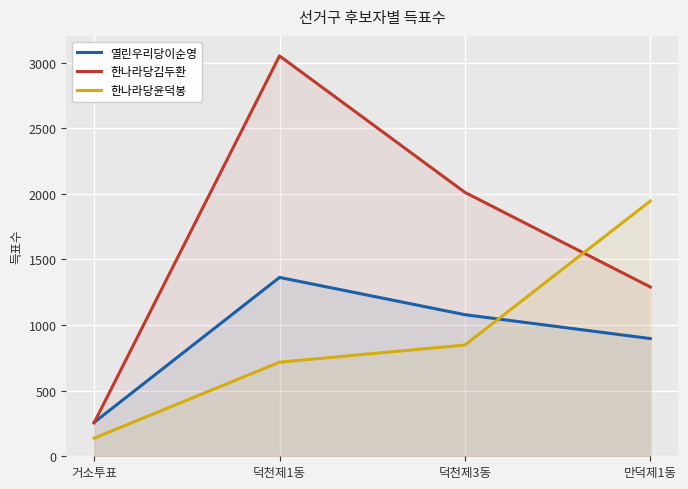

Reading left to right, extract all data points from this chart.

열린우리당이순영: 거소투표=258	덕천제1동=1363	덕천제3동=1079	만덕제1동=897
한나라당김두환: 거소투표=255	덕천제1동=3051	덕천제3동=2011	만덕제1동=1290
한나라당윤덕봉: 거소투표=138	덕천제1동=717	덕천제3동=848	만덕제1동=1945